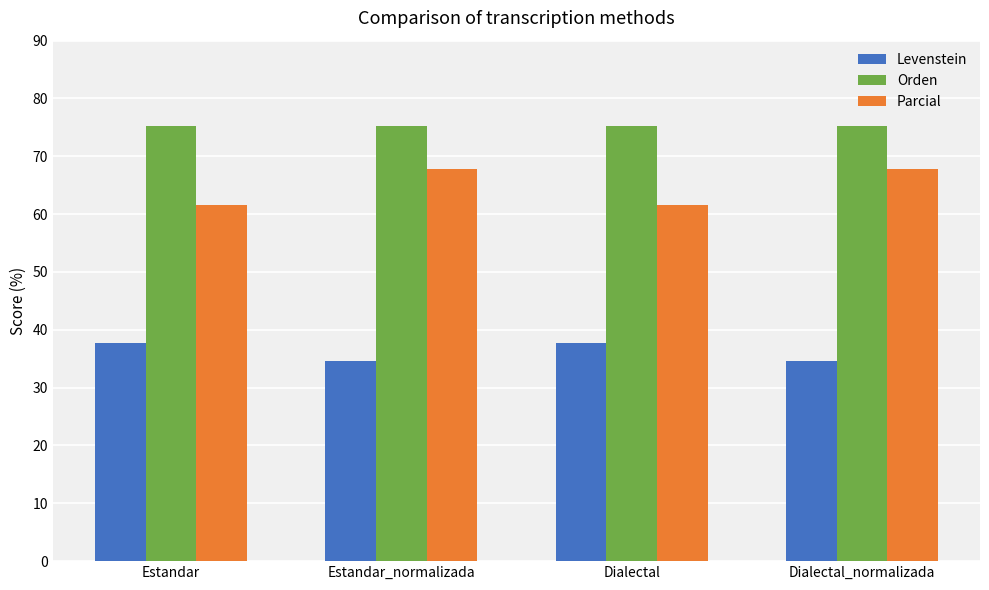

What is the sum of all Parcial values?

258.8